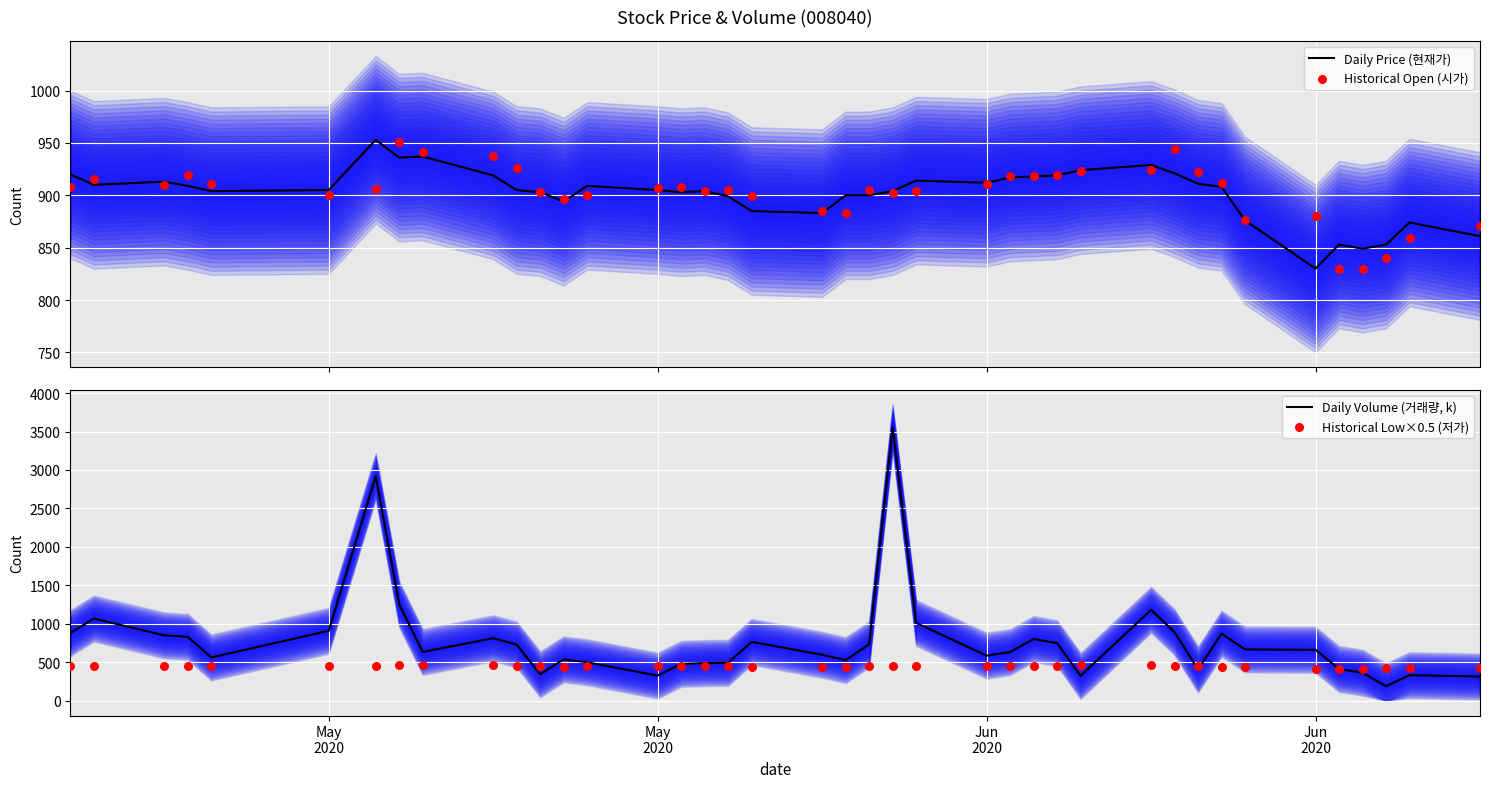

Which series has the widest spread of Y values?

Daily Volume (거래량, k)